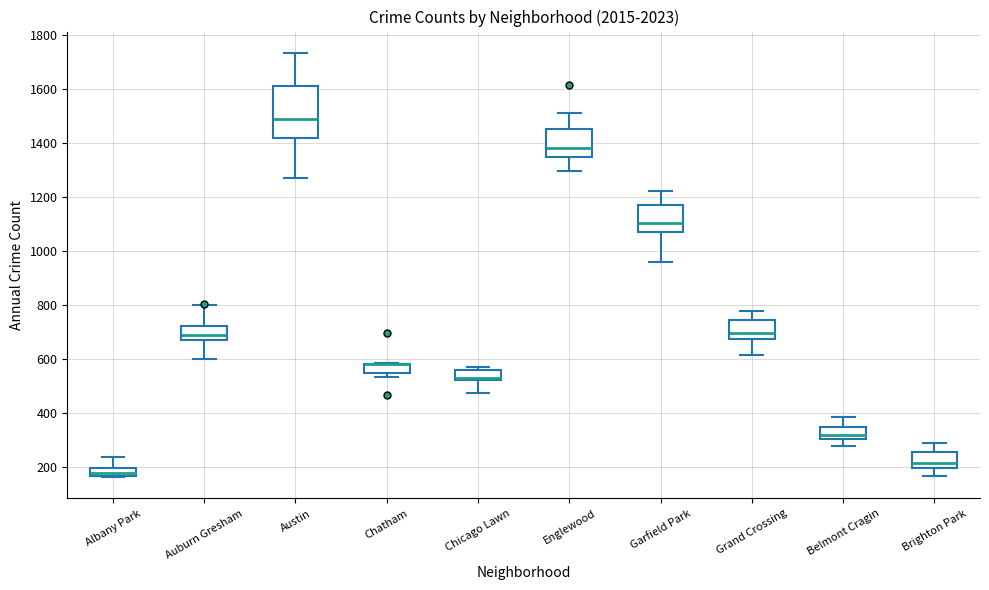

Where does the median line of the box for Belmont Cragin sit on the y-axis? The values are not printed on the chart, so give them approximately, as read against the axis.

320